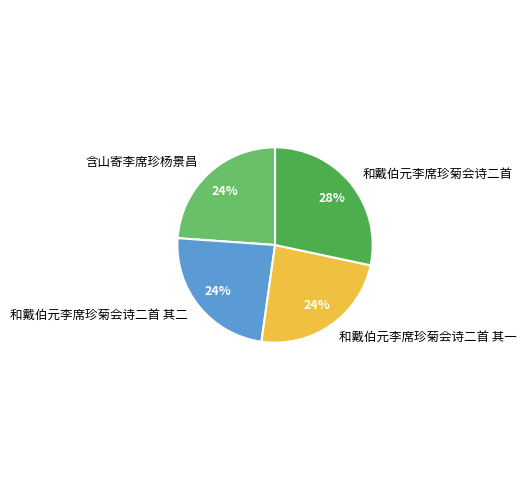

Is 和戴伯元李席珍菊会诗二首 the majority of the pie?

No